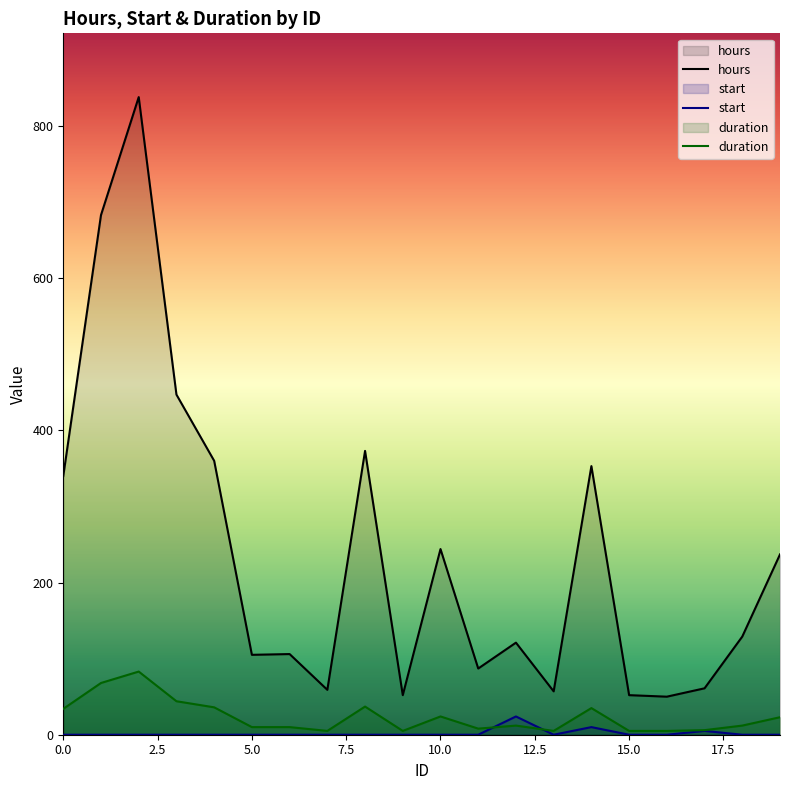

Read the duration value at 19, to the nearest 10.

20